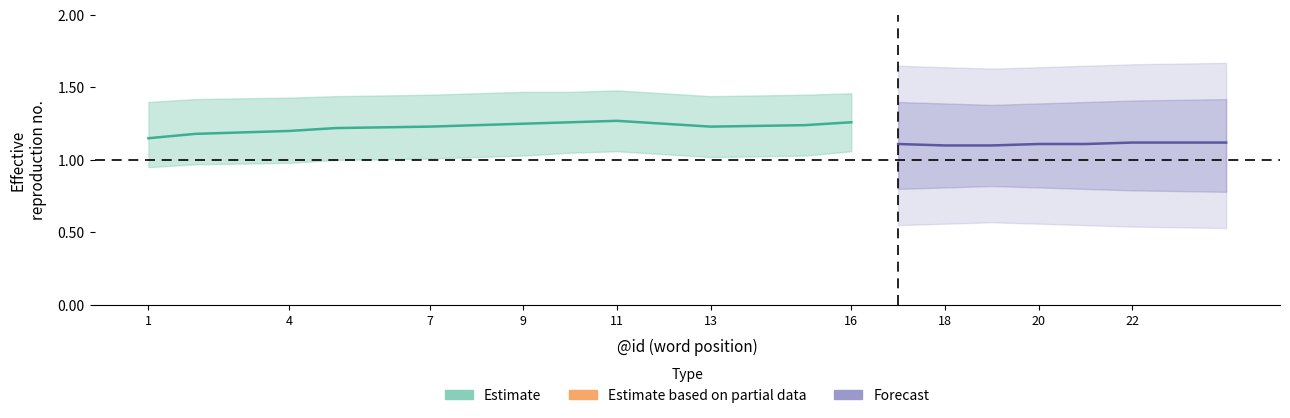

The value of Estimate_lower at 20 is 1.8. True or false?

False